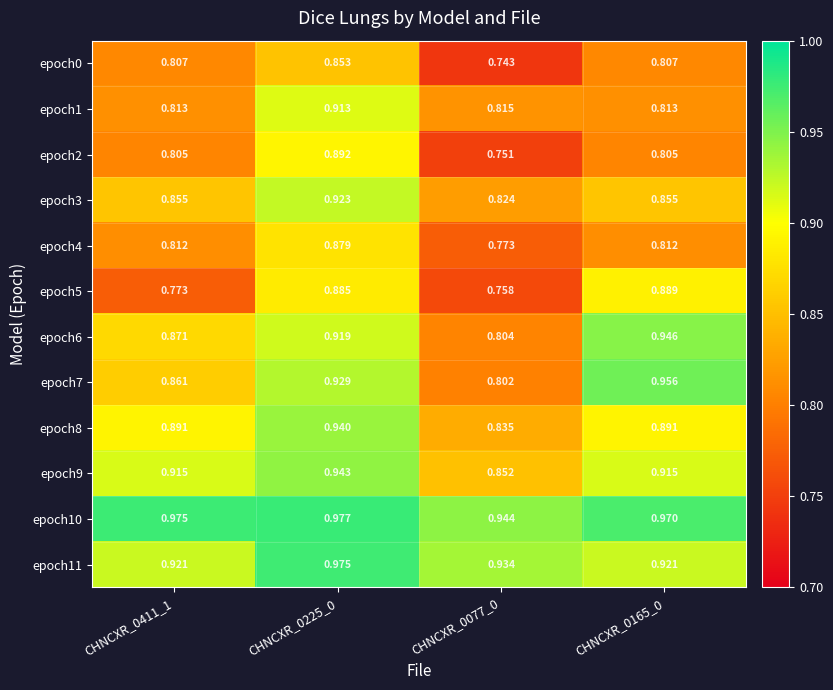

Is the value of epoch10 at CHNCXR_0077_0 greater than the value of epoch7 at CHNCXR_0225_0?

Yes